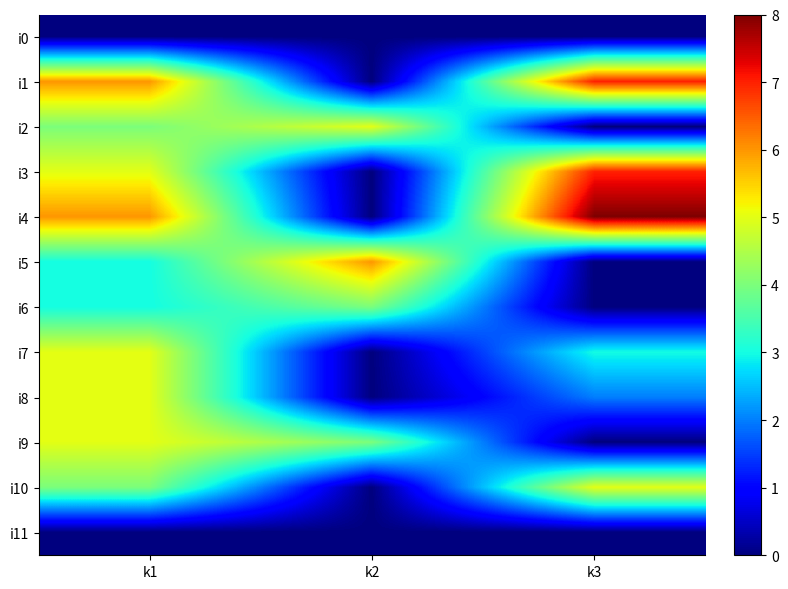

Which series has the widest spread of values?

i4